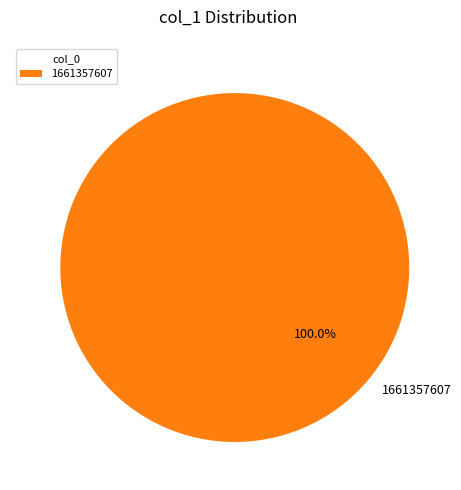

Rank the categories by value from highest to lowest.

1661357607